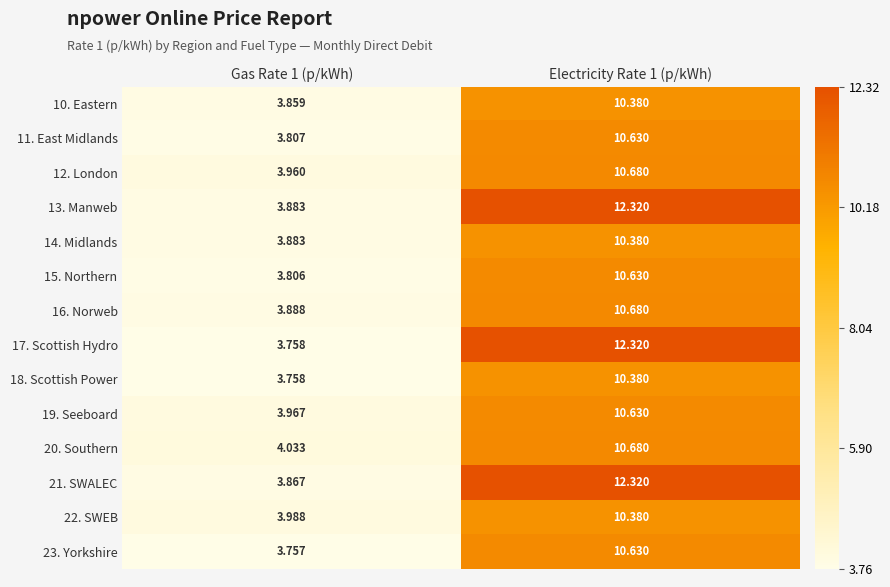

Is the value of 16. Norweb at Electricity Rate 1 (p/kWh) greater than the value of 14. Midlands at Gas Rate 1 (p/kWh)?

Yes